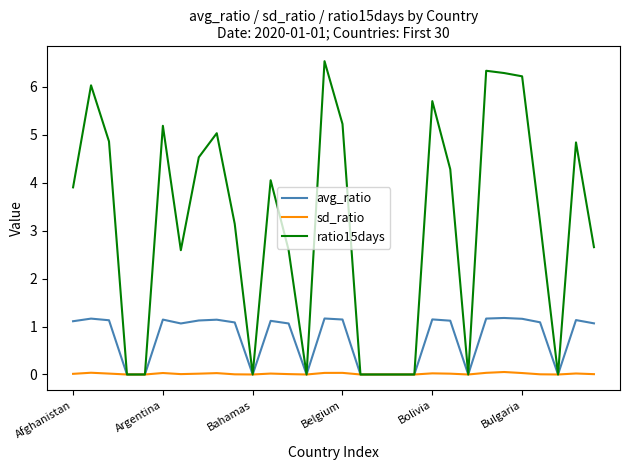

List the series in order of their overall mean, lowest first.

sd_ratio, avg_ratio, ratio15days